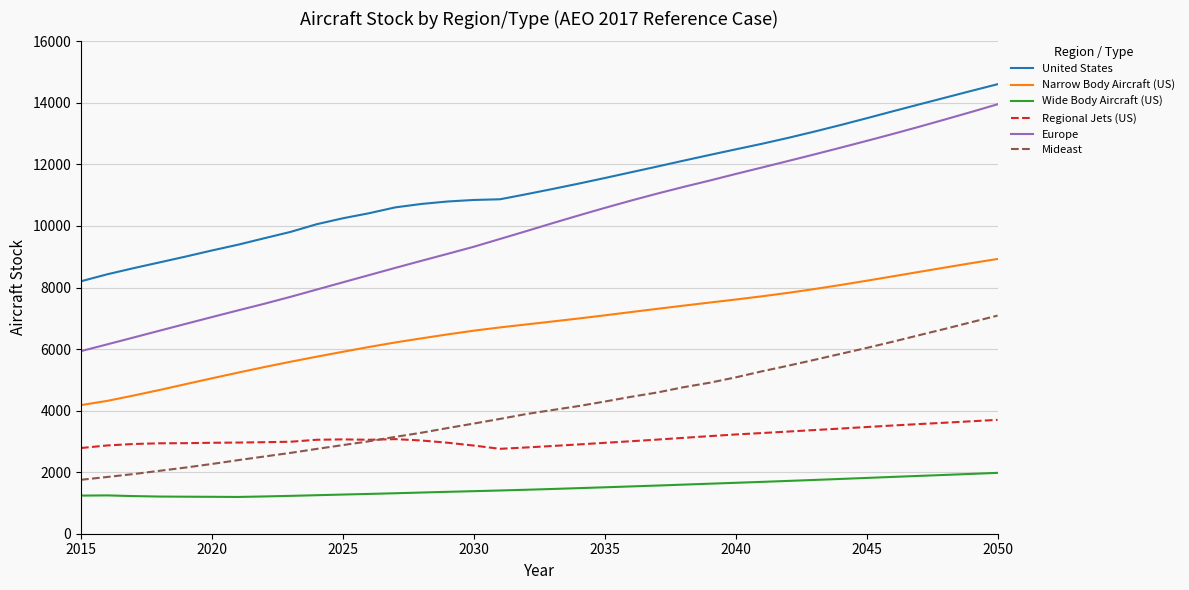

List the series in order of their peak value, lowest first.

Wide Body Aircraft (US), Regional Jets (US), Mideast, Narrow Body Aircraft (US), Europe, United States